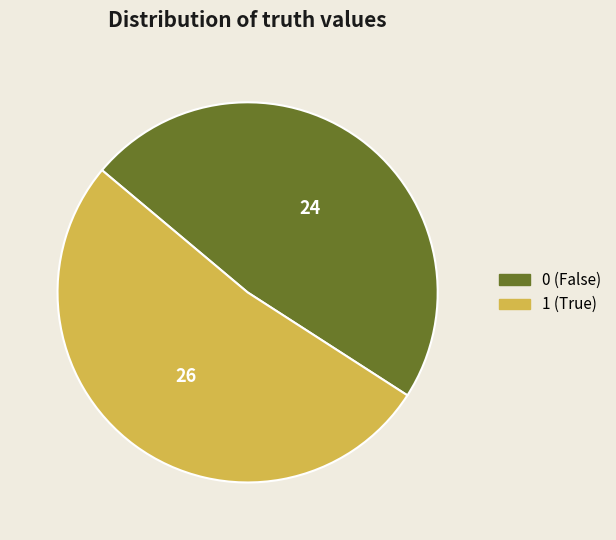

What is the smallest slice in the pie chart?

0